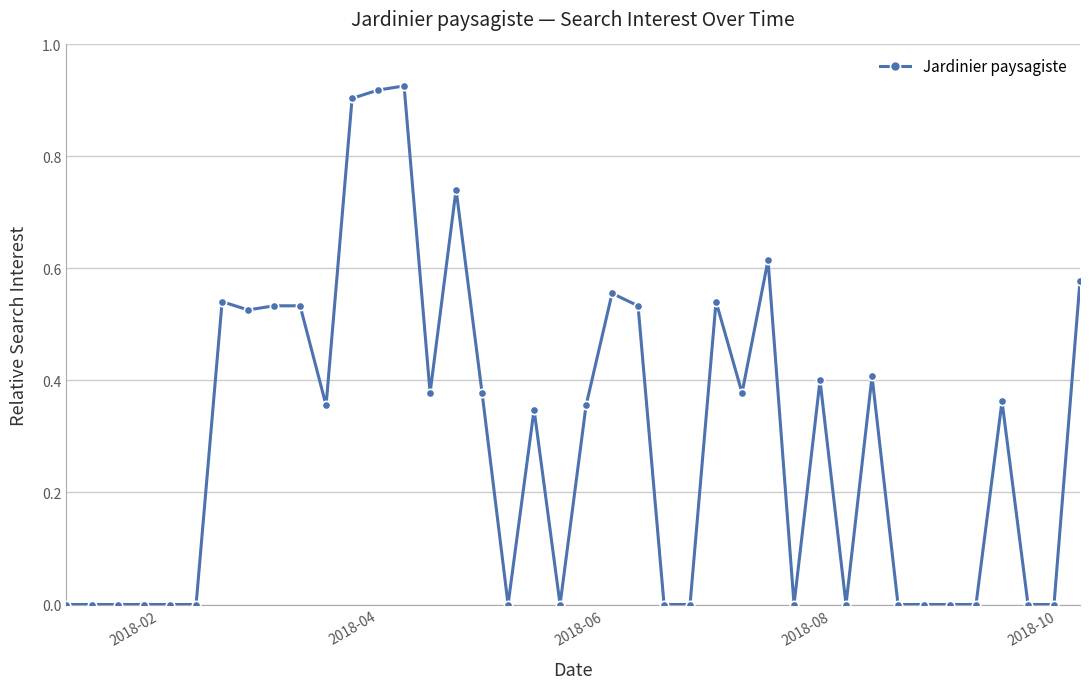

True or false: the data has more than 1 interior local peaks.

True